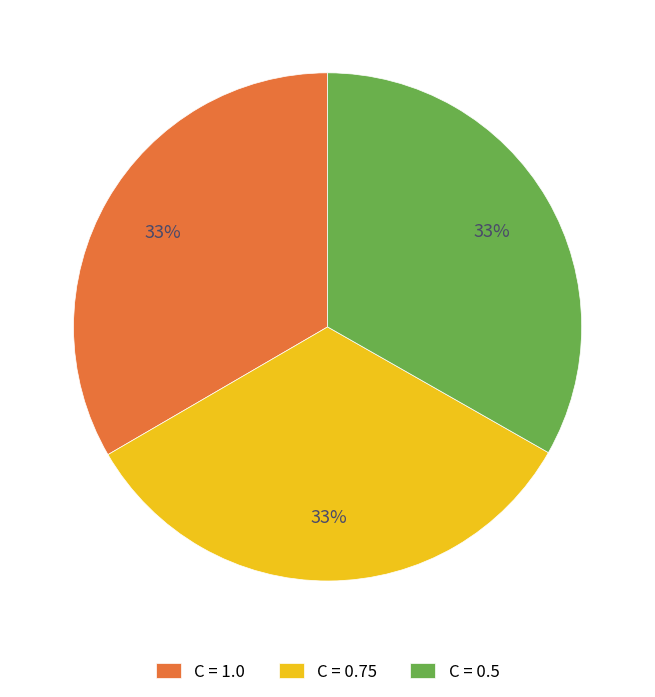

True or false: C = 0.5 accounts for 22% of the total.

False